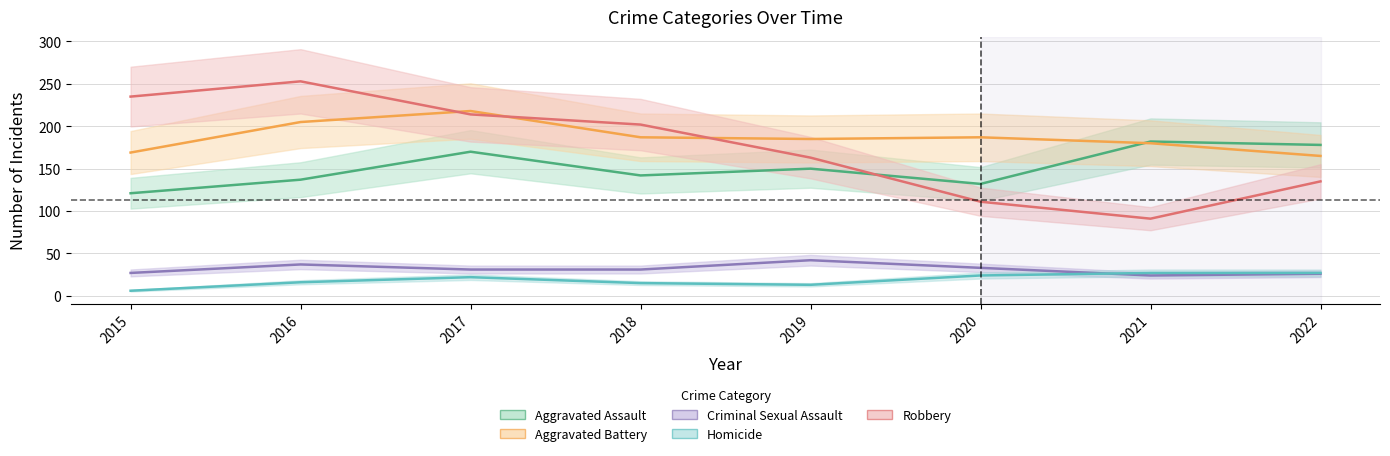

True or false: Criminal Sexual Assault and Aggravated Battery cross at least once.

False